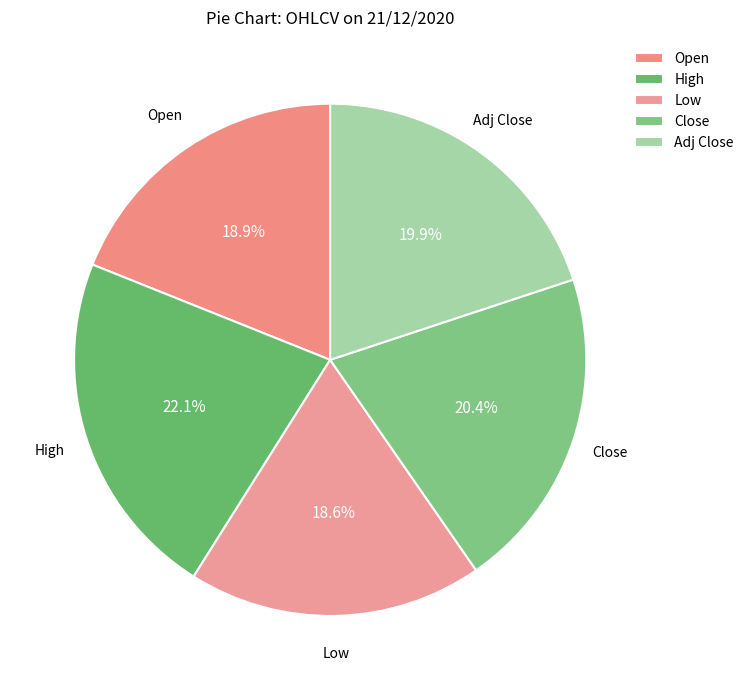

How many slices are in this pie chart?

5